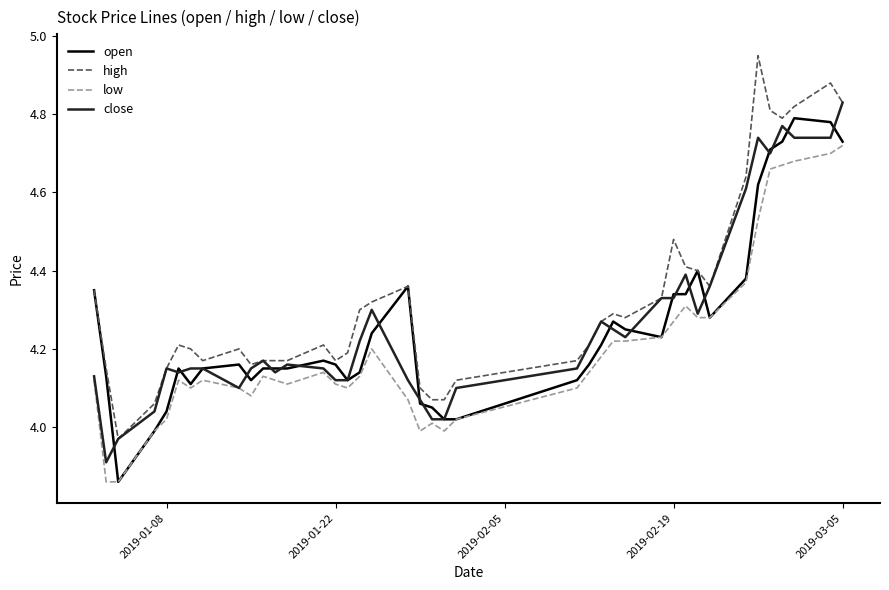

True or false: low and high intersect in this chart.

False